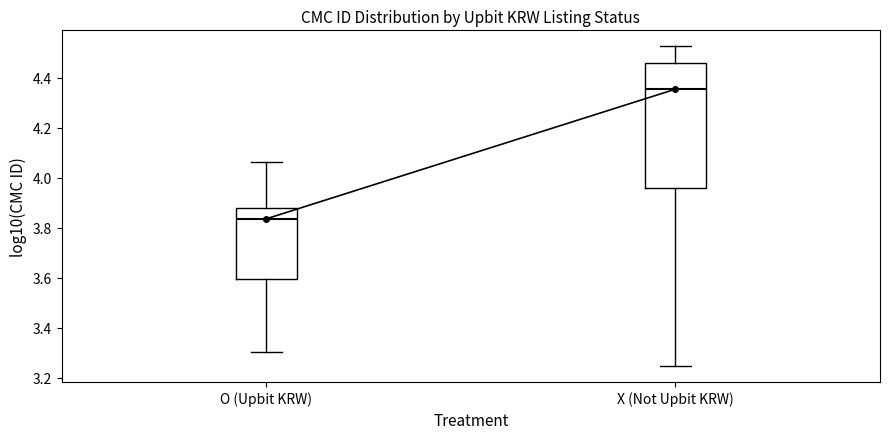

Reading left to right, read every box against the y-axis: the position of its median line, the range the box covers, and the ends of its whiskers. The values are not printed on the chart, so give them approximately, as read against the axis.

O (Upbit KRW): median 3.84, box 3.60 to 3.88, whiskers 3.30 to 4.06
X (Not Upbit KRW): median 4.36, box 3.96 to 4.46, whiskers 3.24 to 4.52